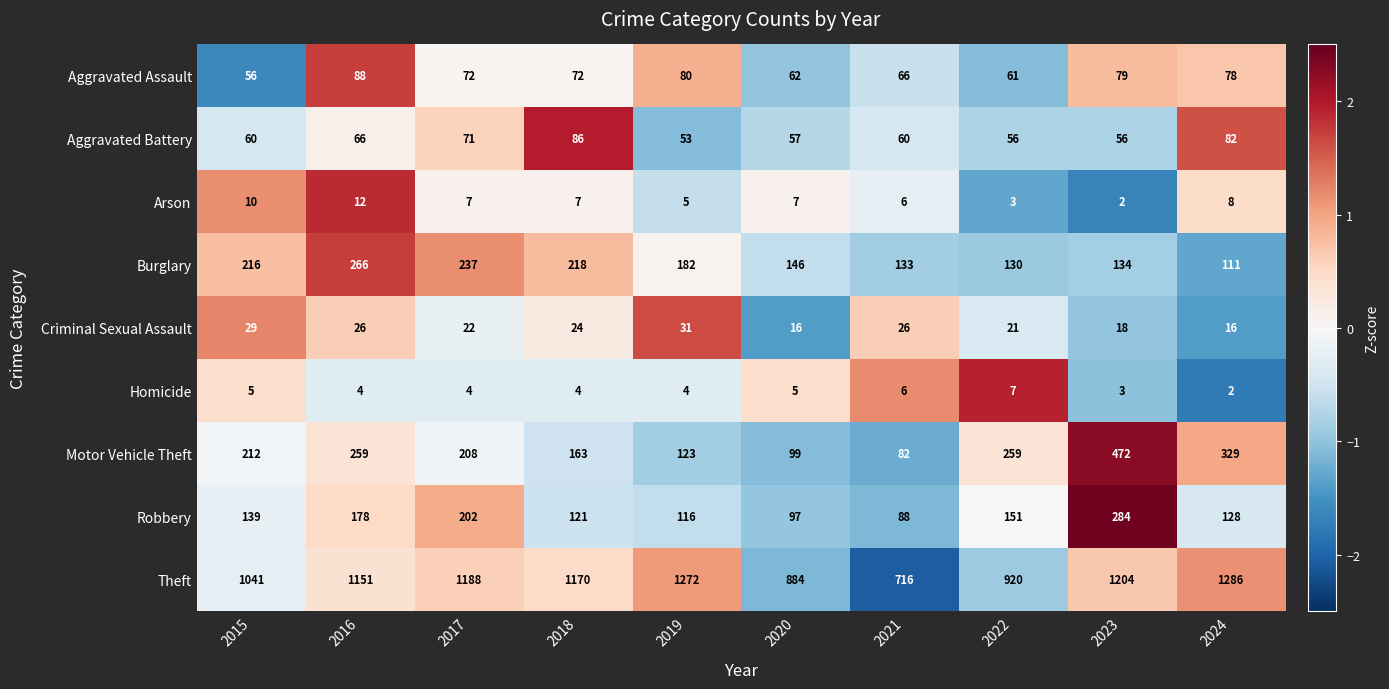

What is the lowest value of the Motor Vehicle Theft series?

82